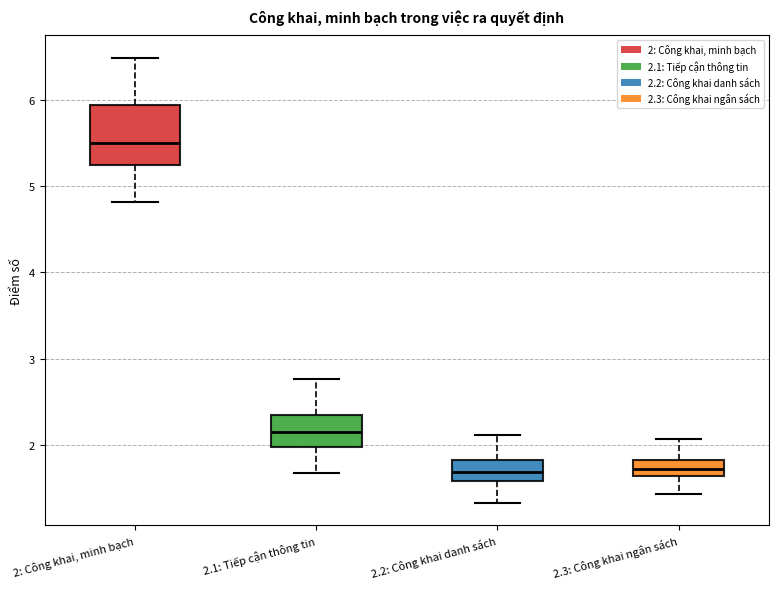

Which box is the tallest, from its lower edge to its upper edge?

2: Công khai, minh bạch